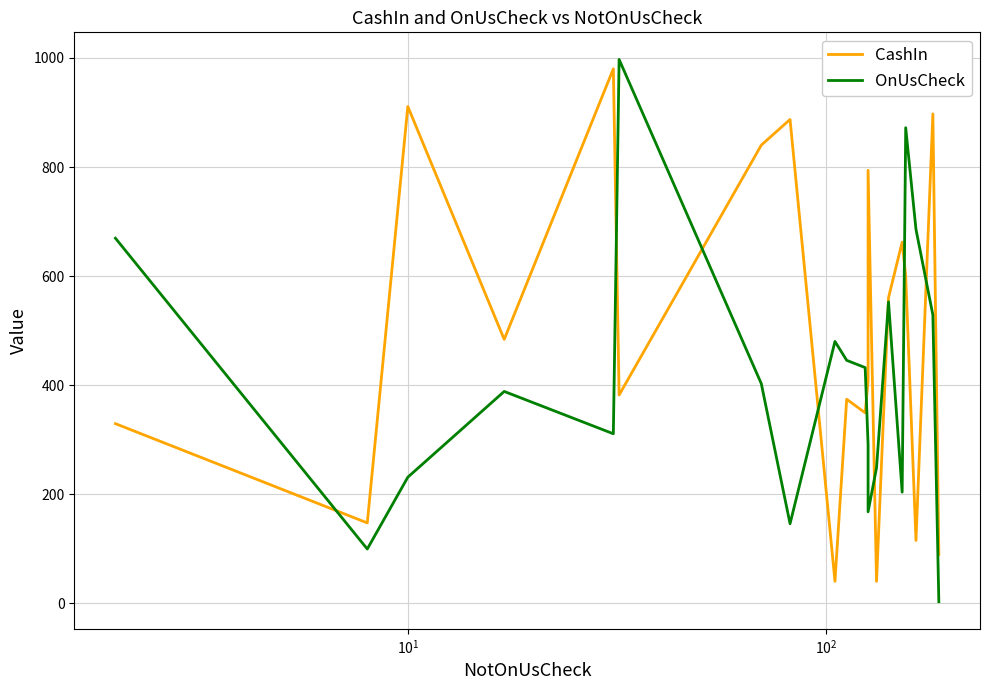

Is it true that OnUsCheck equals 239.0 at $\mathdefault{10^{2}}$?

False